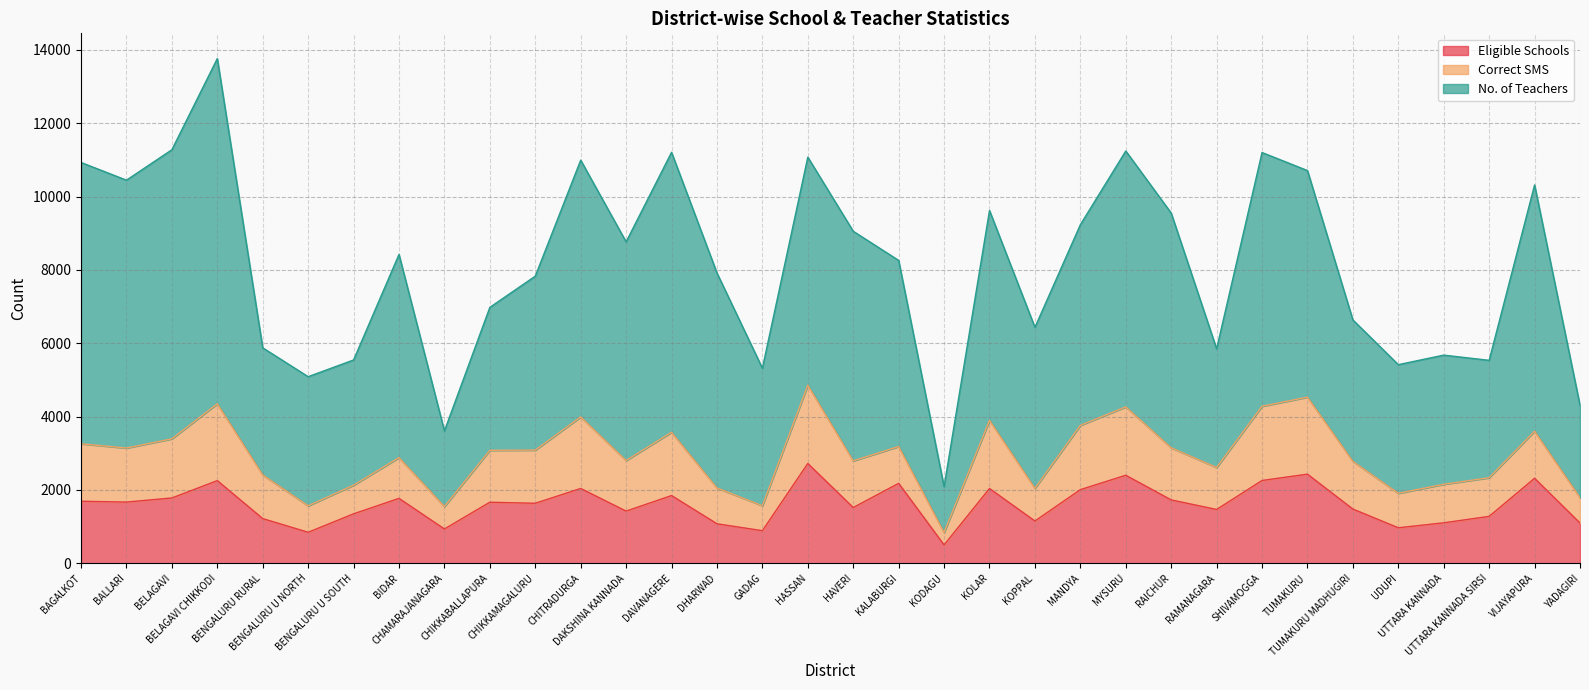

At which category does Correct SMS reach its first local valley?

BALLARI